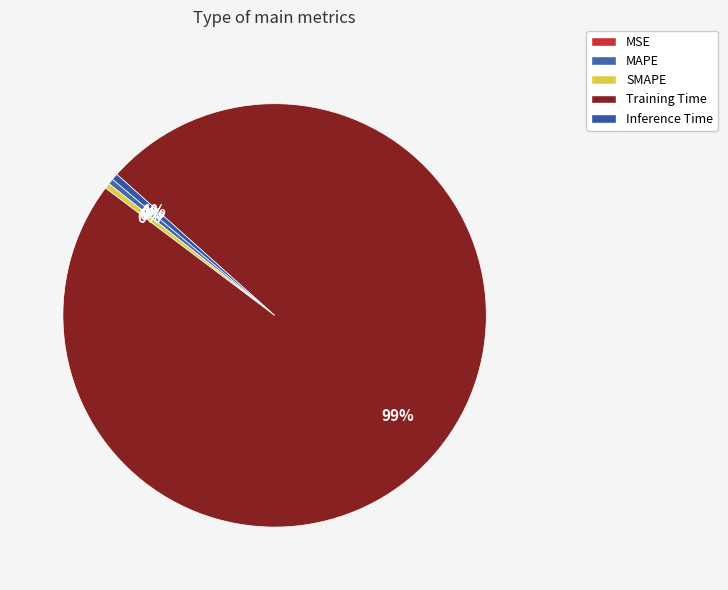

How many slices are in this pie chart?

5